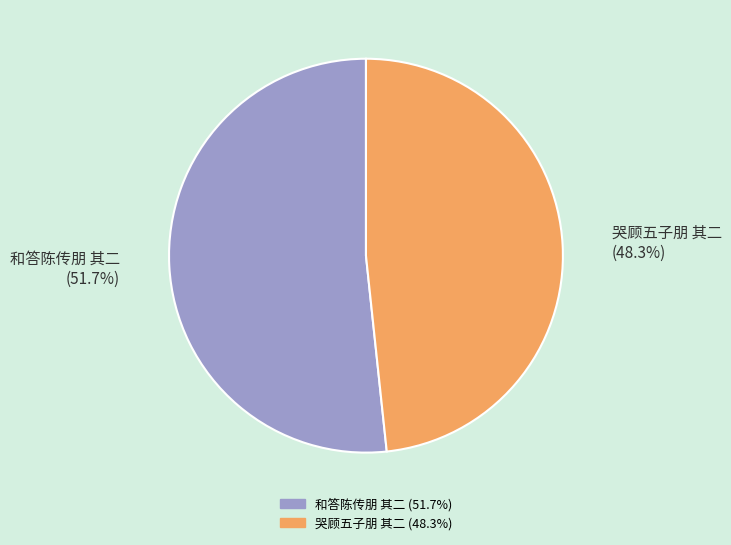

What percentage is the 哭顾五子朋 其二 slice, to the nearest percent?

48%